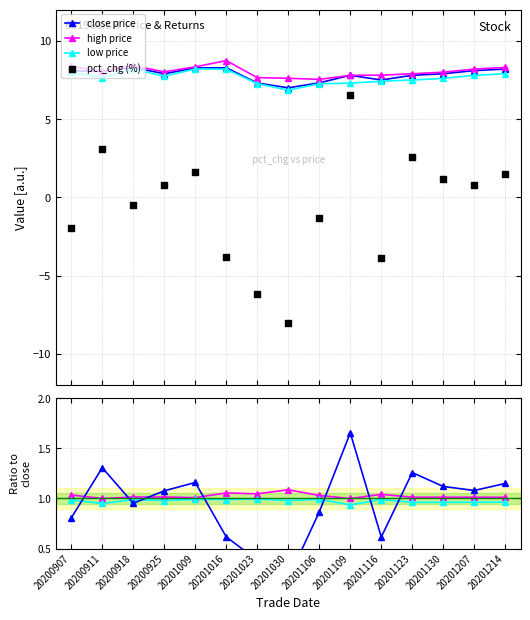

What is the value of the close price point at the 11th from the left?

7.5